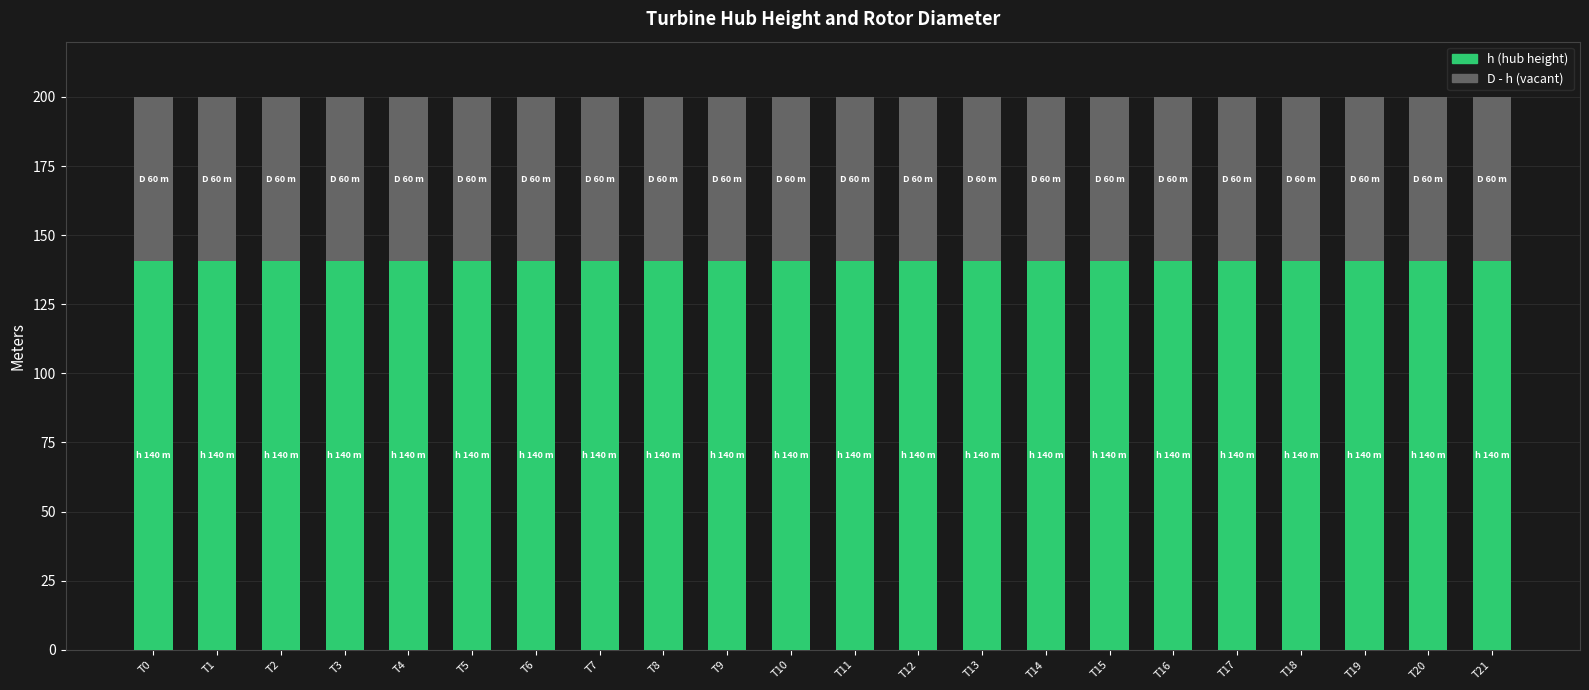

What is the total value across all series at T2?

200.0